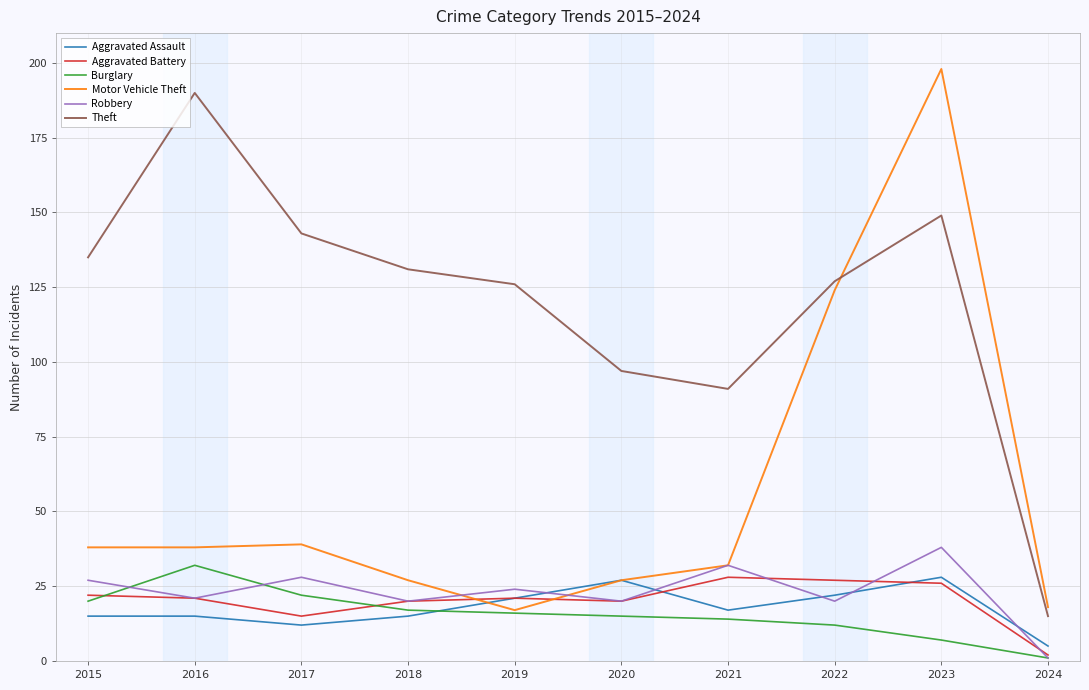

Is the value of Aggravated Battery at 2021 greater than the value of Aggravated Assault at 2018?

Yes